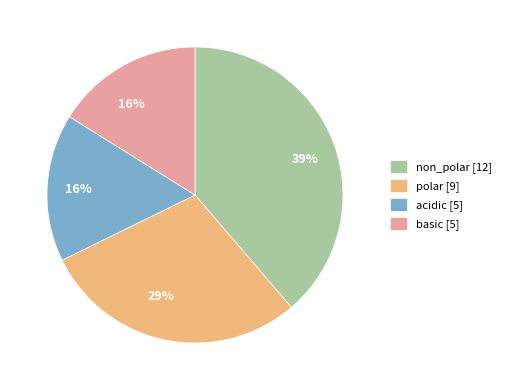

Is it true that polar is 15% of the pie?

False